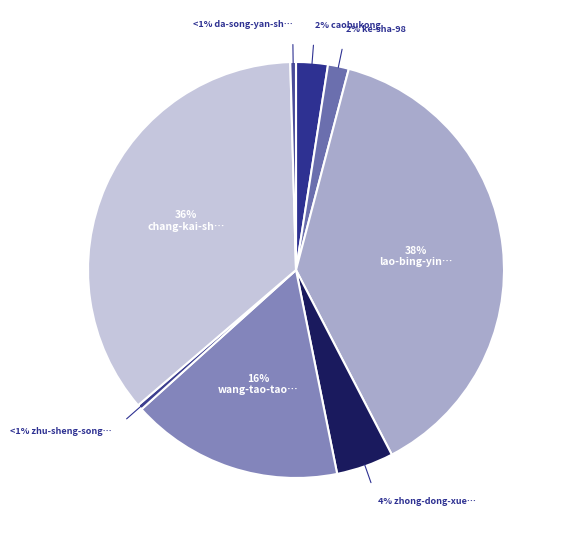

How much of the chart is everything except caobukong?

97.5%